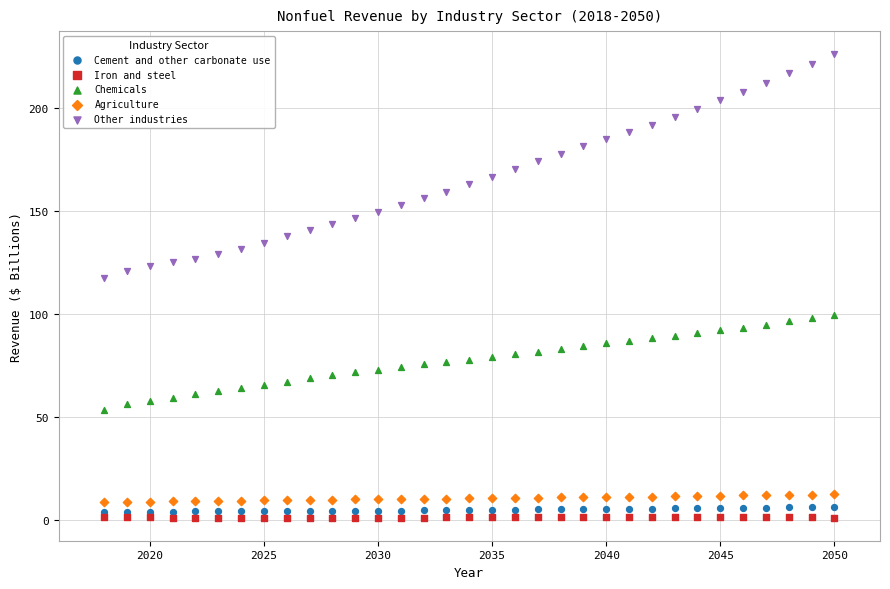

Across all series, what Y value is closest to 113?

117.5